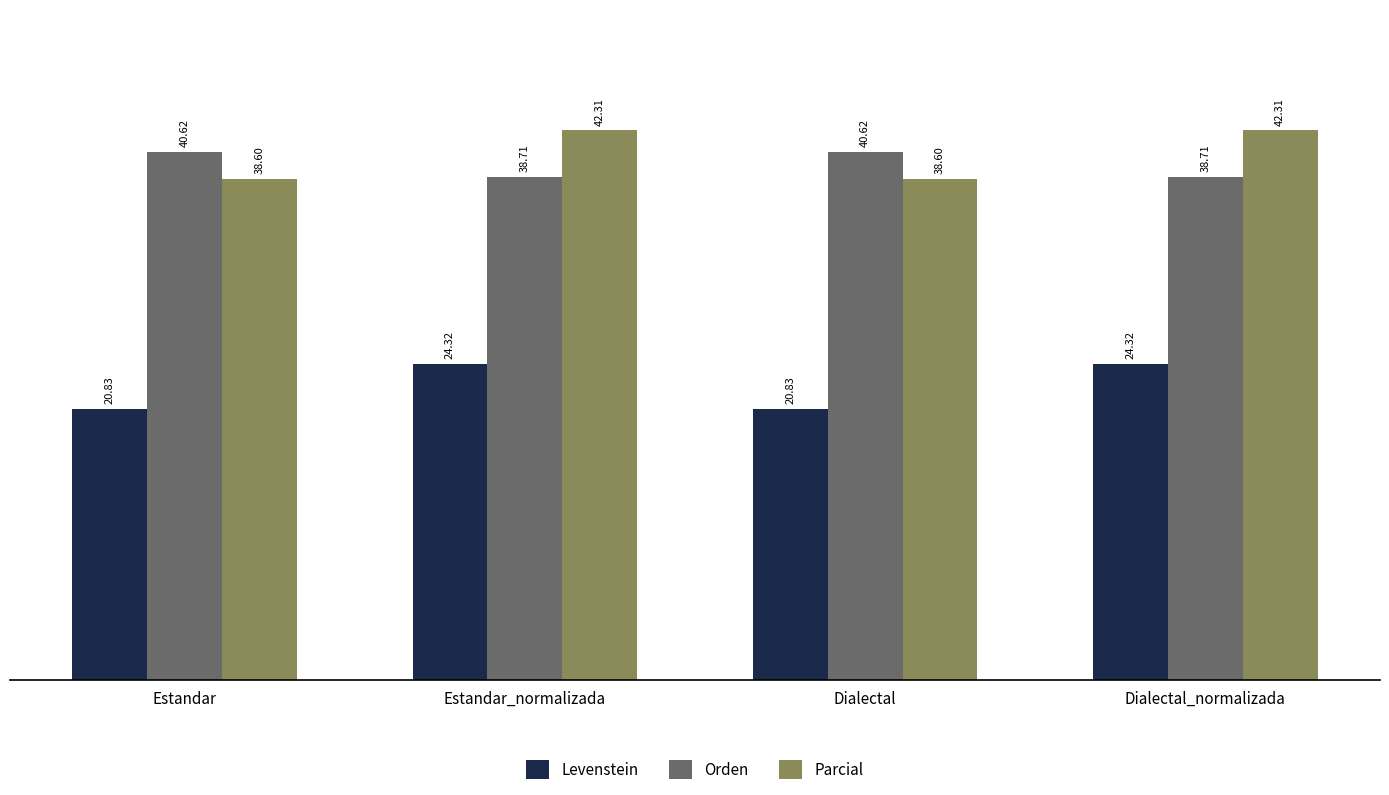

What value does the Parcial series have at Dialectal_normalizada?

42.3